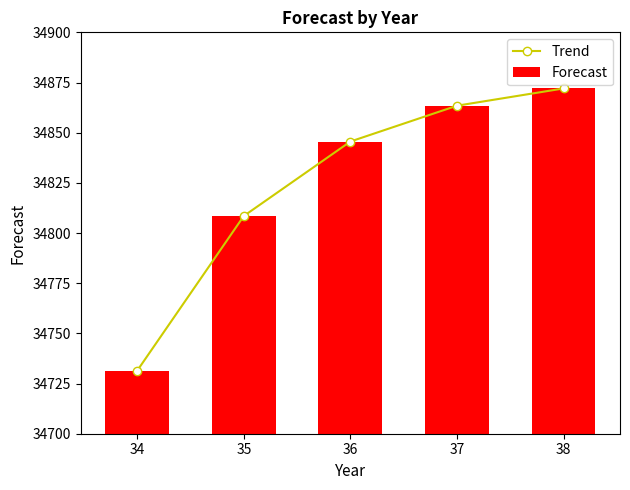

At which label does Forecast first exceed 34845?

36